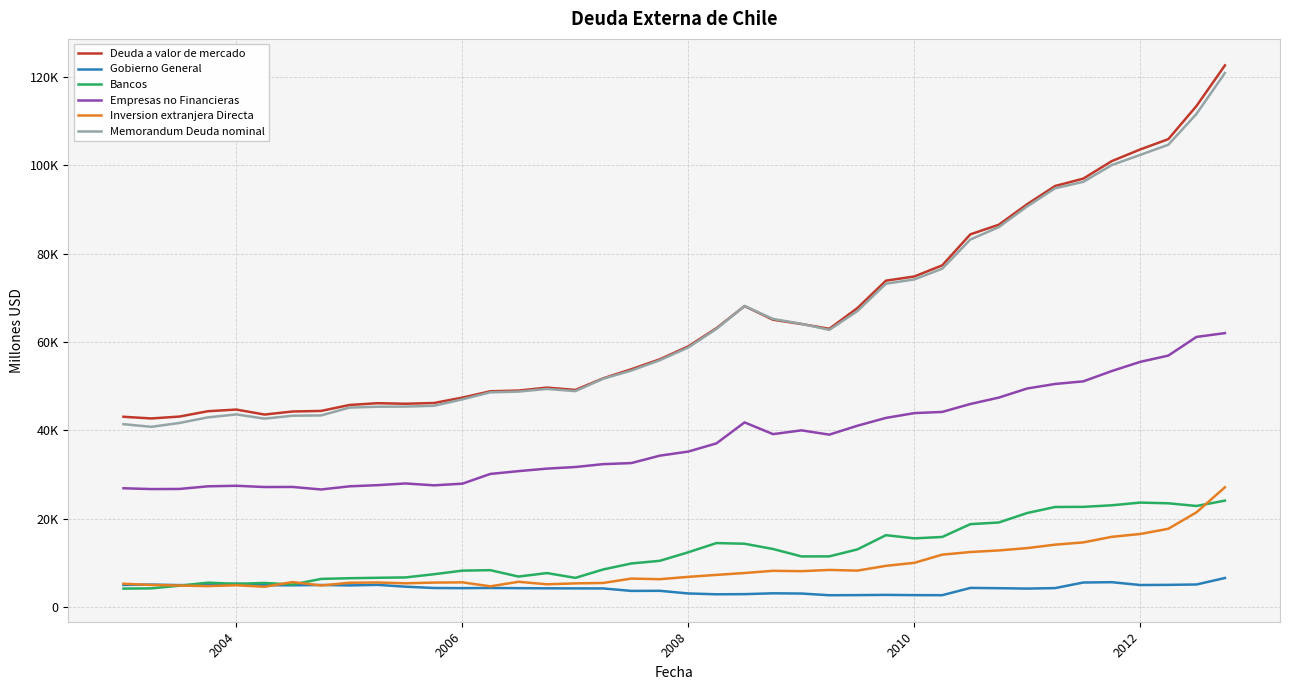

Which series has the largest range (max minus min)?

Memorandum Deuda nominal